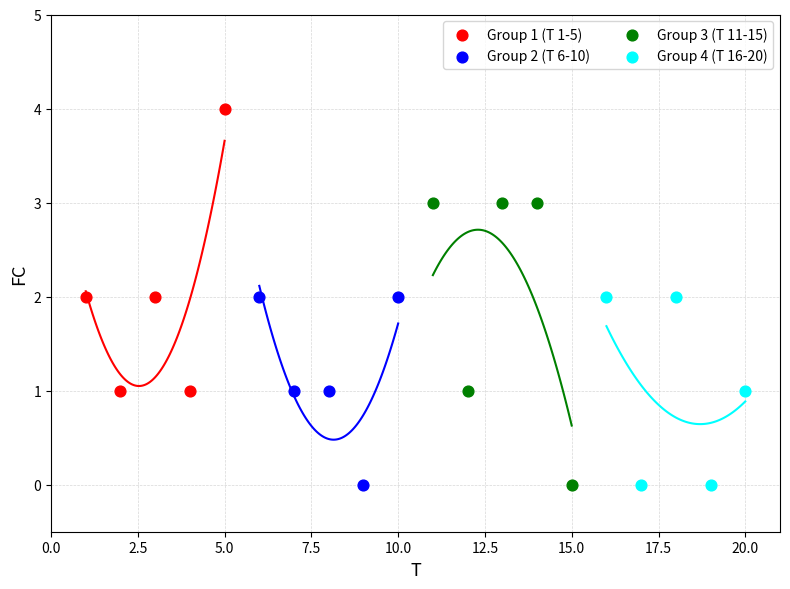

What are all the series names shown in the legend?

Group 1 (T 1-5), Group 2 (T 6-10), Group 3 (T 11-15), Group 4 (T 16-20)